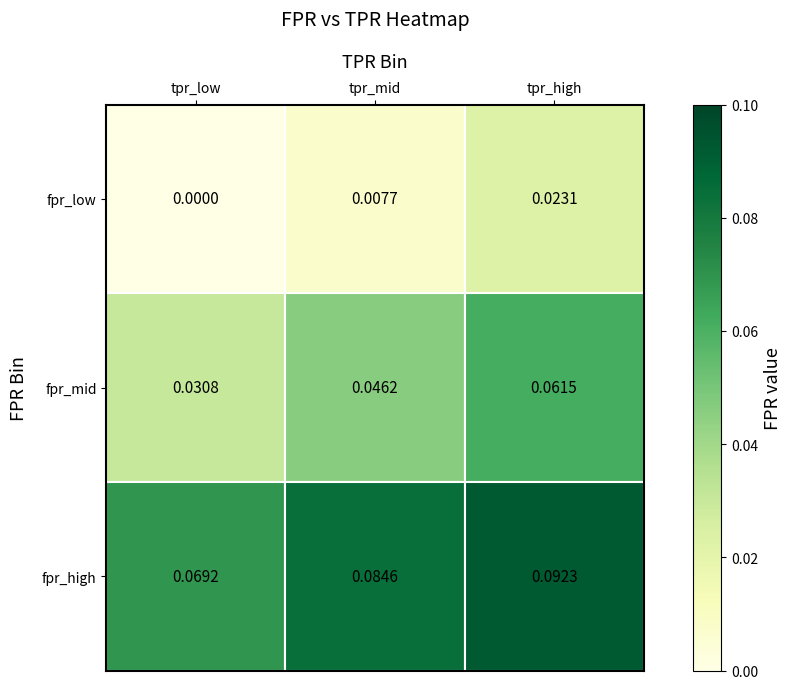

Which series has the largest range (max minus min)?

fpr_mid